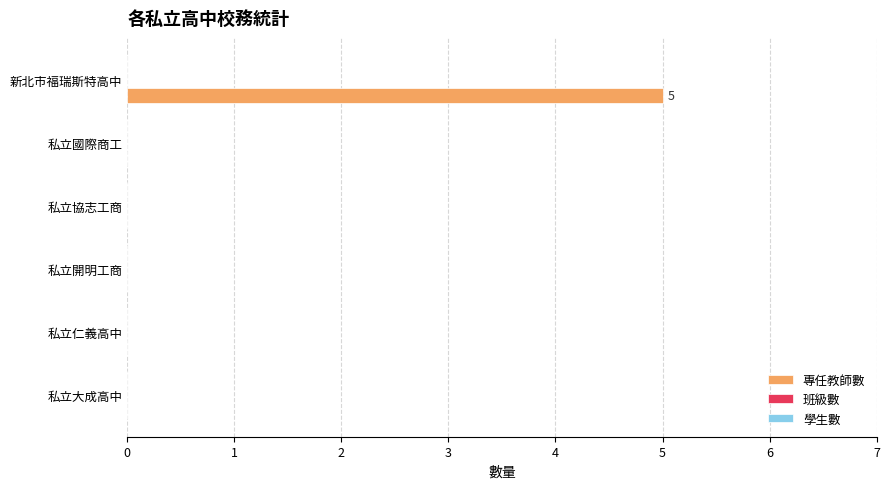

What is the sum of all values?

5